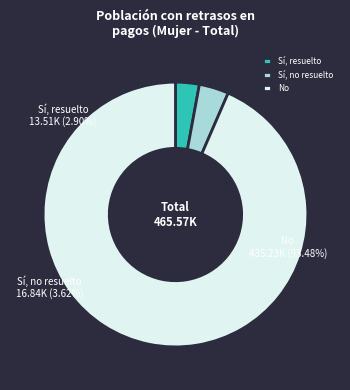

Does any single category account for the majority?

Yes